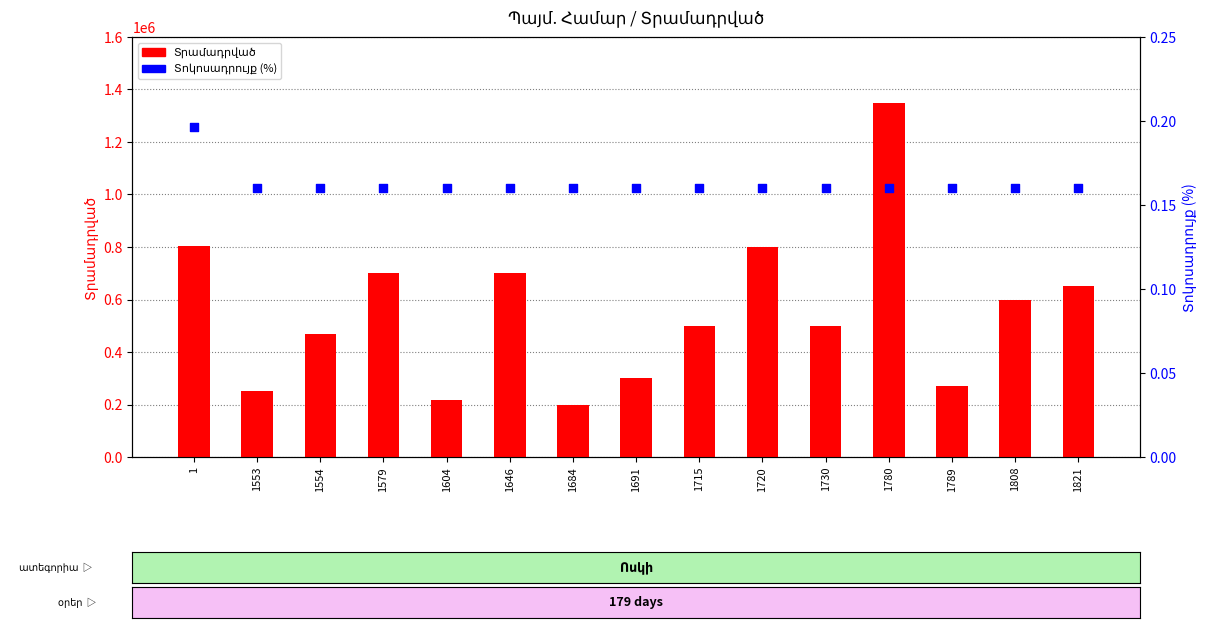

What is the total value across all series at 1730?

500000.2